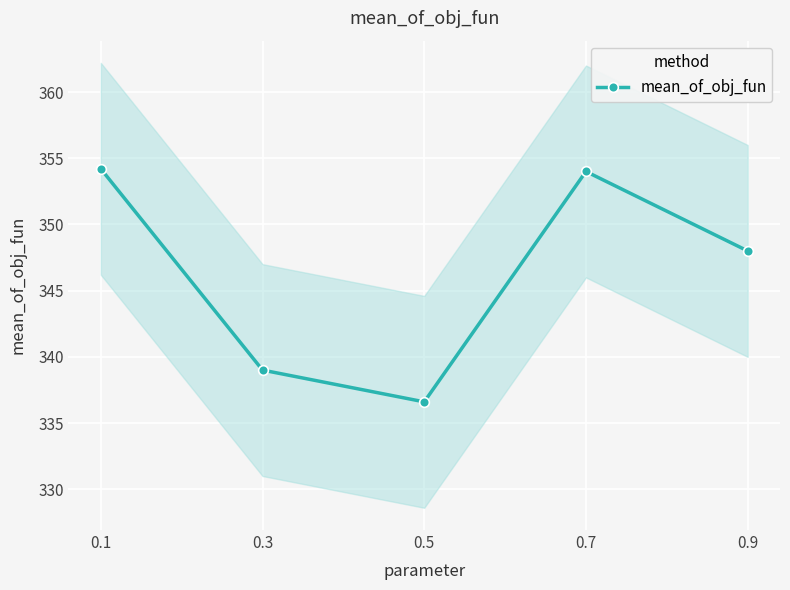

True or false: the data has more than 2 interior local peaks.

False